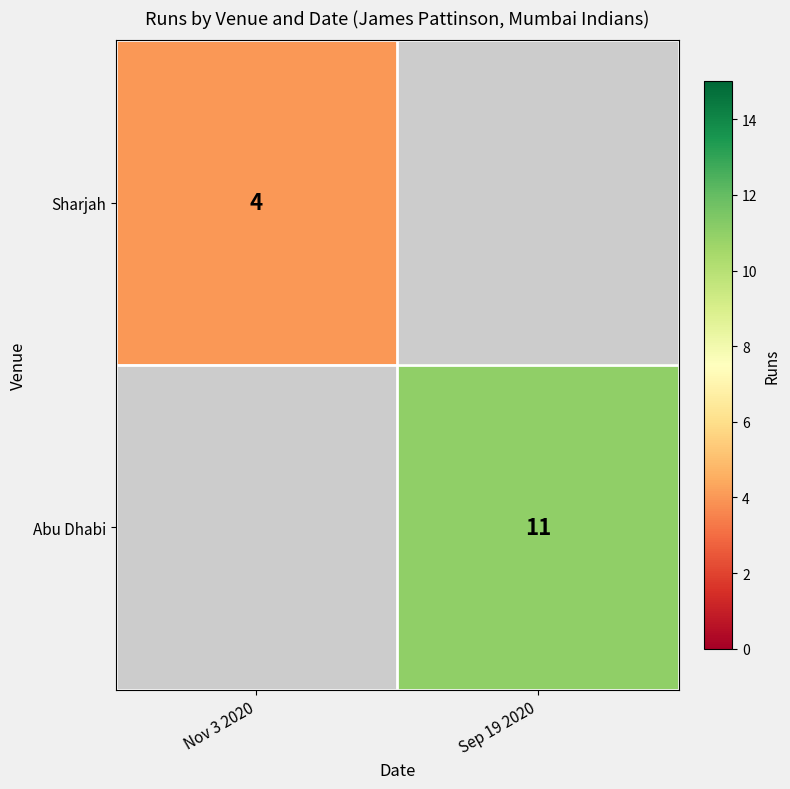

The Abu Dhabi series shows 3 at Sep 19 2020. True or false?

False